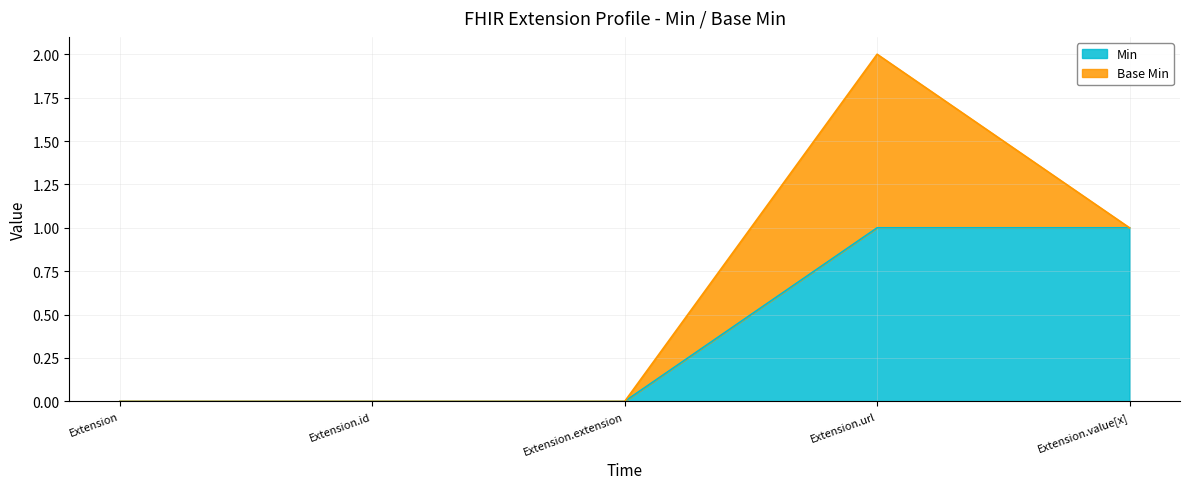

Rank the categories by value from lowest to highest.

Extension, Extension.id, Extension.extension, Extension.url, Extension.value[x]